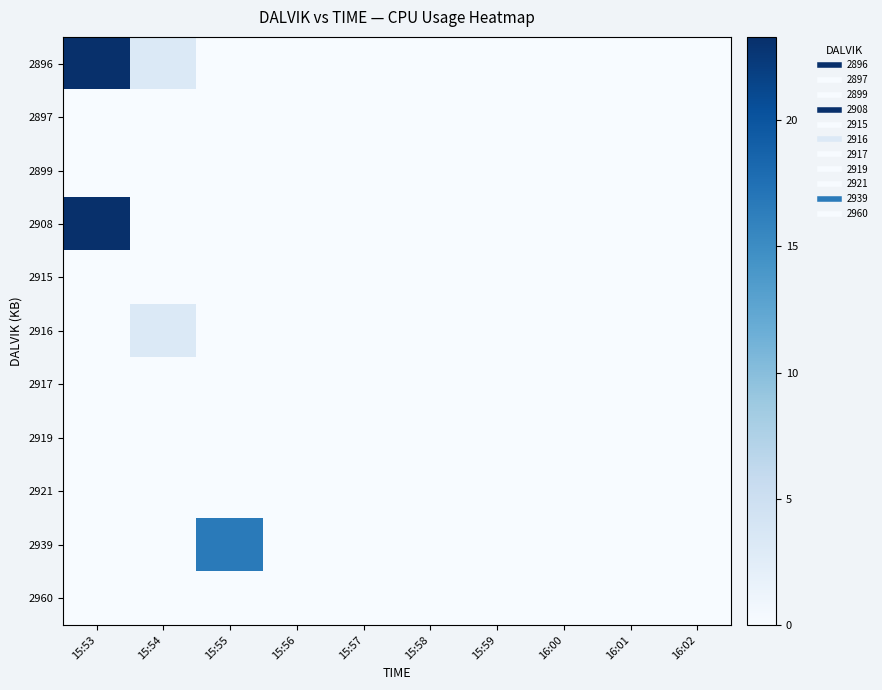

Reading left to right, transcribe all the data shown in this chart.

2896: 15:53=23.3	15:54=3.2	15:55=0.0	15:56=0.0	15:57=0.0	15:58=0.0	15:59=0.0	16:00=0.0	16:01=0.0	16:02=0.0
2897: 15:53=0.0	15:54=0.0	15:55=0.0	15:56=0.0	15:57=0.0	15:58=0.0	15:59=0.0	16:00=0.0	16:01=0.0	16:02=0.0
2899: 15:53=0.0	15:54=0.0	15:55=0.0	15:56=0.0	15:57=0.0	15:58=0.0	15:59=0.0	16:00=0.0	16:01=0.0	16:02=0.0
2908: 15:53=23.3	15:54=0.0	15:55=0.0	15:56=0.0	15:57=0.0	15:58=0.0	15:59=0.0	16:00=0.0	16:01=0.0	16:02=0.0
2915: 15:53=0.0	15:54=0.0	15:55=0.0	15:56=0.0	15:57=0.0	15:58=0.0	15:59=0.0	16:00=0.0	16:01=0.0	16:02=0.0
2916: 15:53=0.0	15:54=3.2	15:55=0.0	15:56=0.0	15:57=0.0	15:58=0.0	15:59=0.0	16:00=0.0	16:01=0.0	16:02=0.0
2917: 15:53=0.0	15:54=0.0	15:55=0.0	15:56=0.0	15:57=0.0	15:58=0.0	15:59=0.0	16:00=0.0	16:01=0.0	16:02=0.0
2919: 15:53=0.0	15:54=0.0	15:55=0.0	15:56=0.0	15:57=0.0	15:58=0.0	15:59=0.0	16:00=0.0	16:01=0.0	16:02=0.0
2921: 15:53=0.0	15:54=0.0	15:55=0.0	15:56=0.0	15:57=0.0	15:58=0.0	15:59=0.0	16:00=0.0	16:01=0.0	16:02=0.0
2939: 15:53=0.0	15:54=0.0	15:55=16.6	15:56=0.0	15:57=0.0	15:58=0.0	15:59=0.0	16:00=0.0	16:01=0.0	16:02=0.0
2960: 15:53=0.0	15:54=0.0	15:55=0.0	15:56=0.0	15:57=0.0	15:58=0.0	15:59=0.0	16:00=0.0	16:01=0.0	16:02=0.0